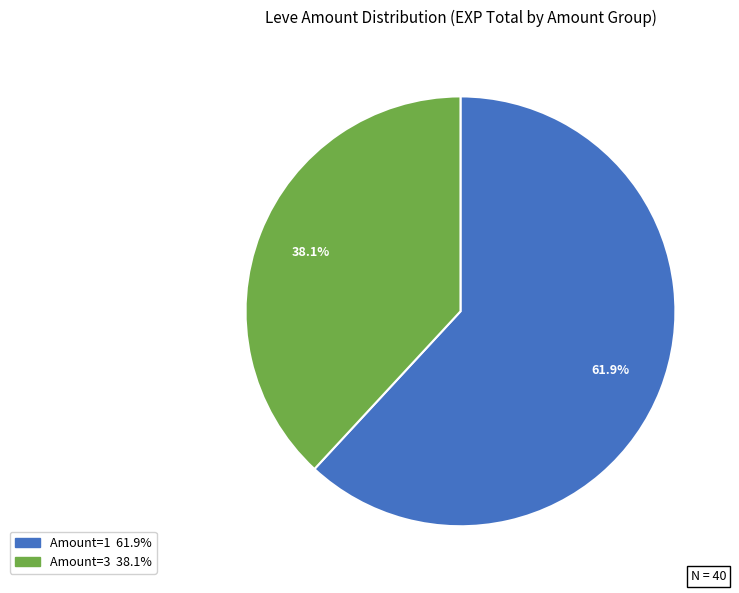

Is there any slice that represents more than half of the pie?

Yes